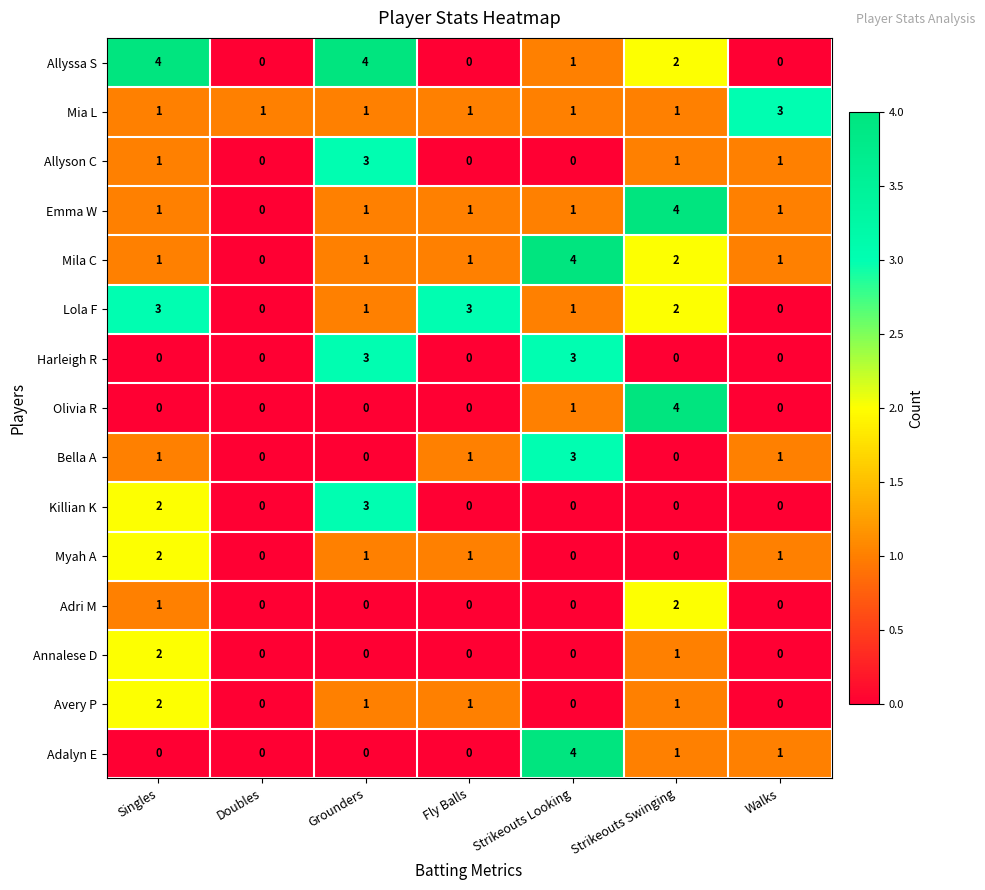

What is the difference between the maximum and second lowest values in the Lola F series?

3